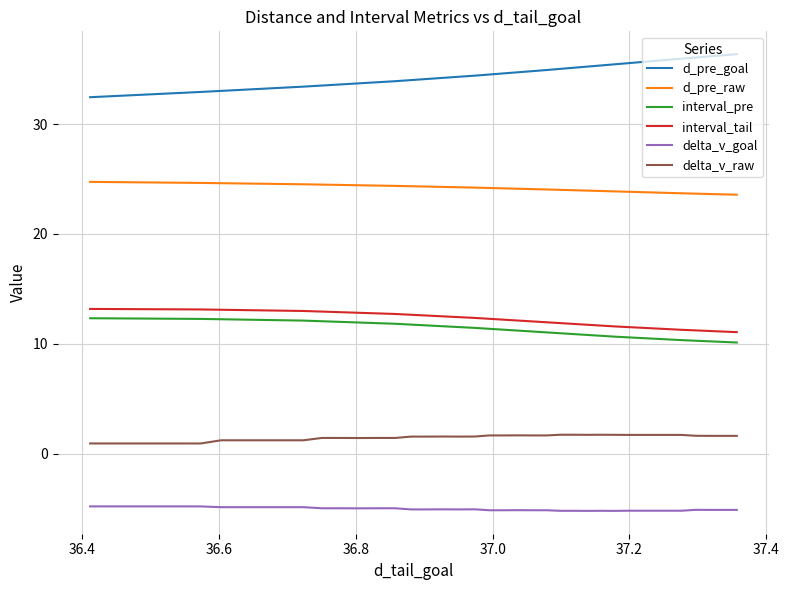

What is the maximum value for d_pre_goal?

36.4